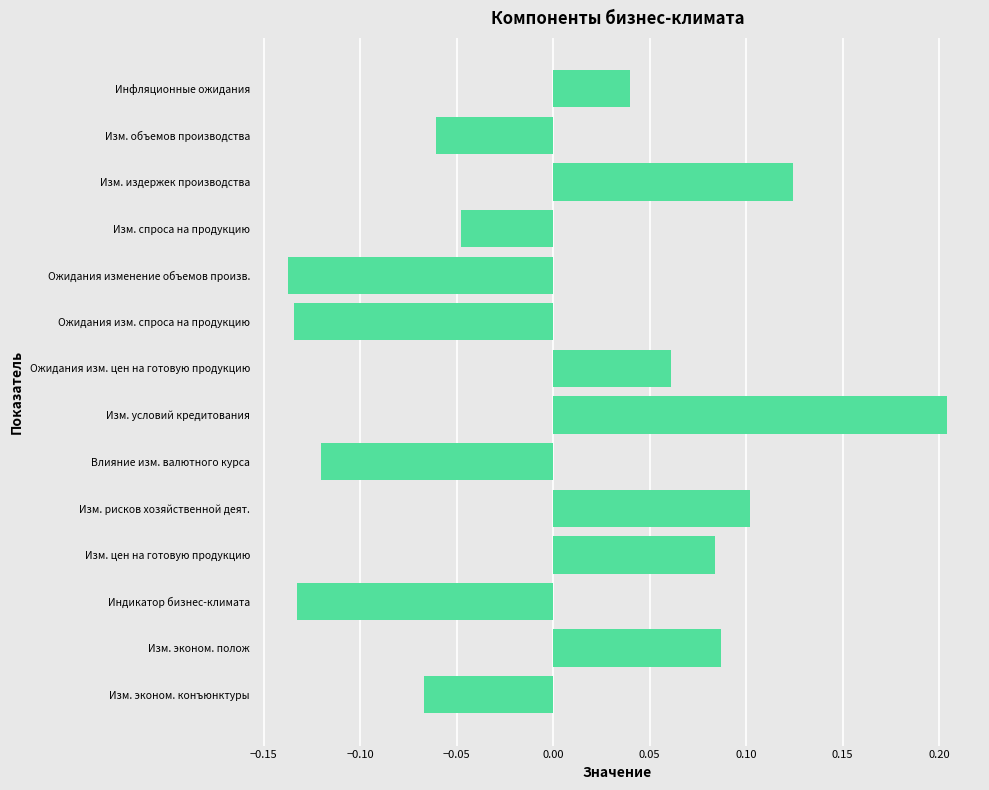

Count the values in the range 0 to 1.

7